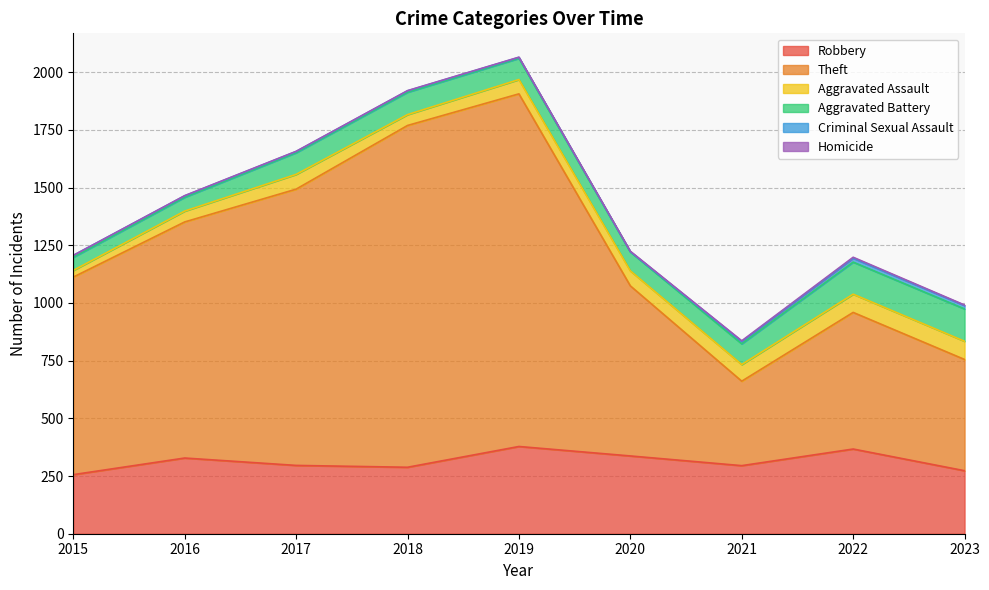

What is the difference between the highest and lowest values at 2021?

363